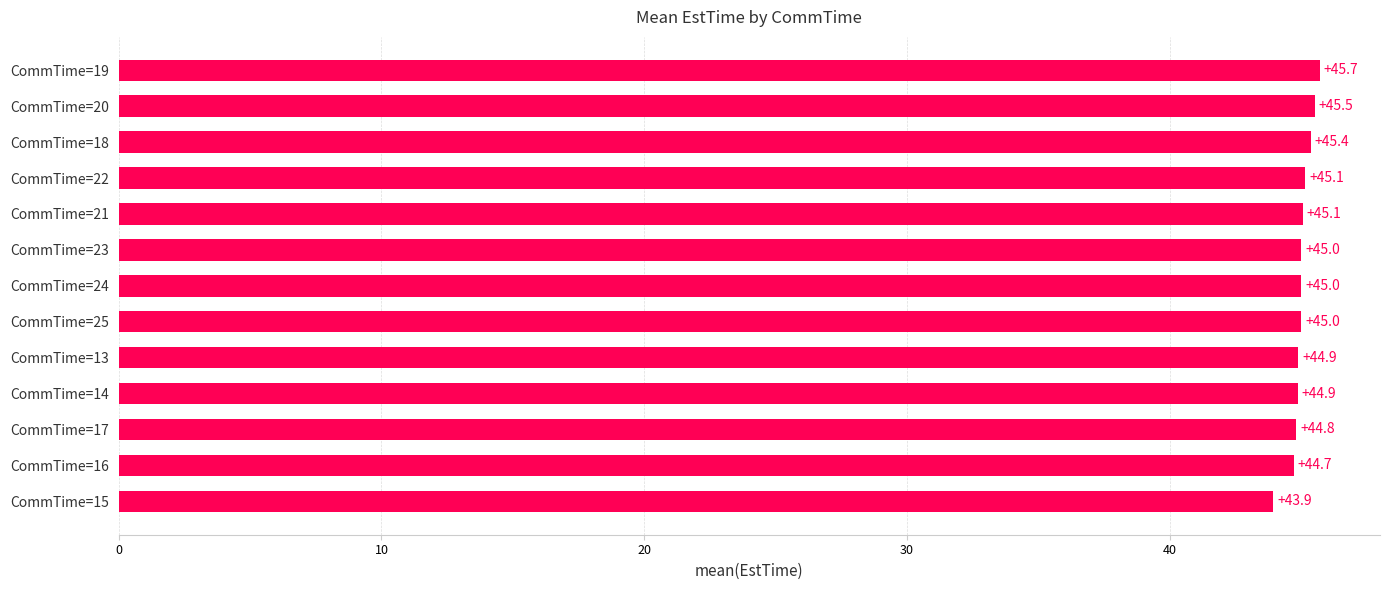

Reading top to bottom, what are all the values shown in this chart?

45.7	45.5	45.4	45.1	45.1	45.0	45.0	45.0	44.9	44.9	44.8	44.7	43.9